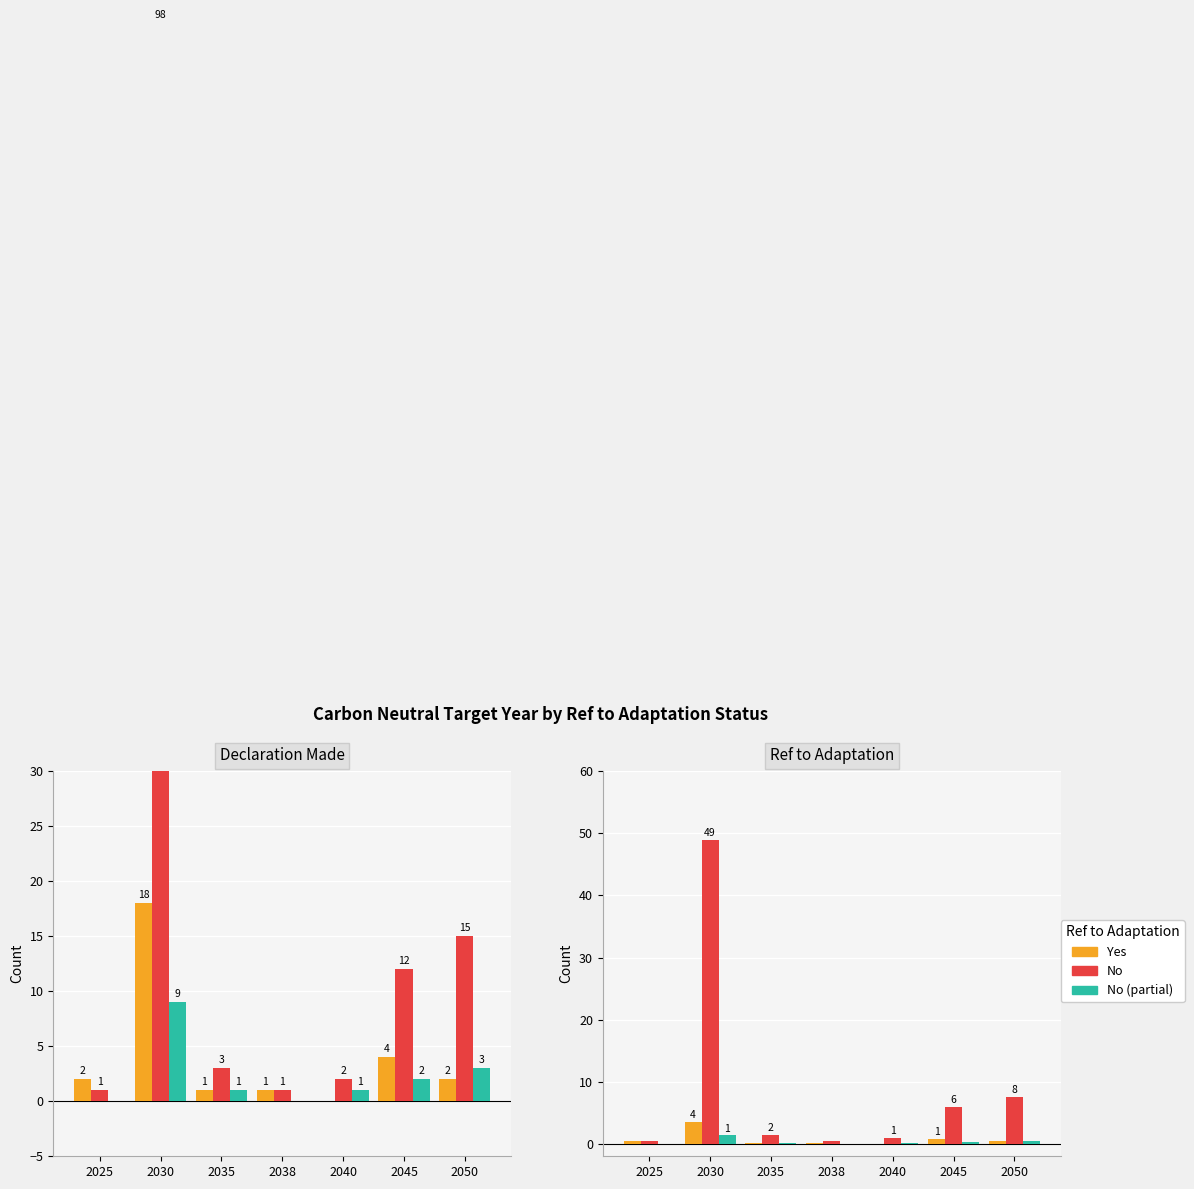

The value of No (partial) at 2040 is 0.3. True or false?

False